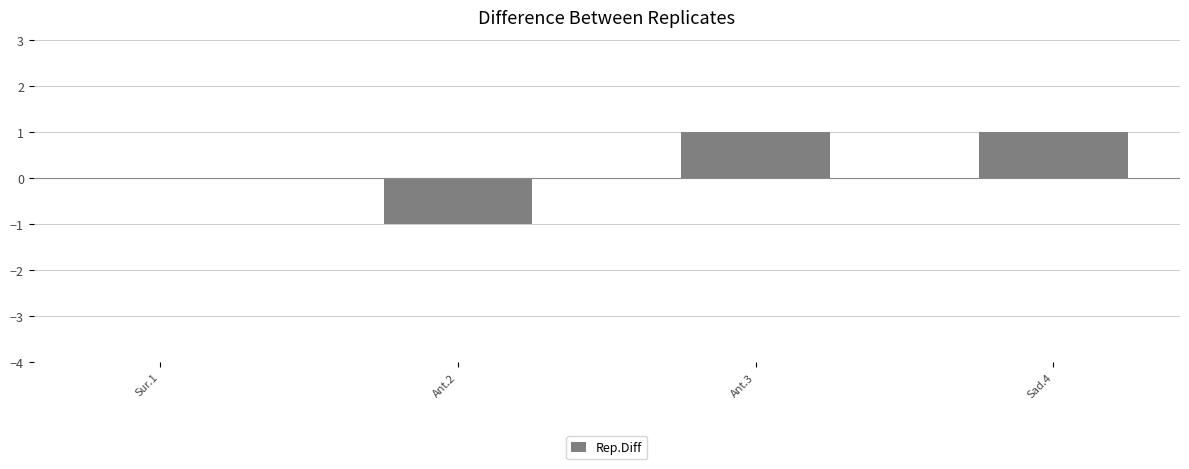

How many distinct data groups are displayed?

1